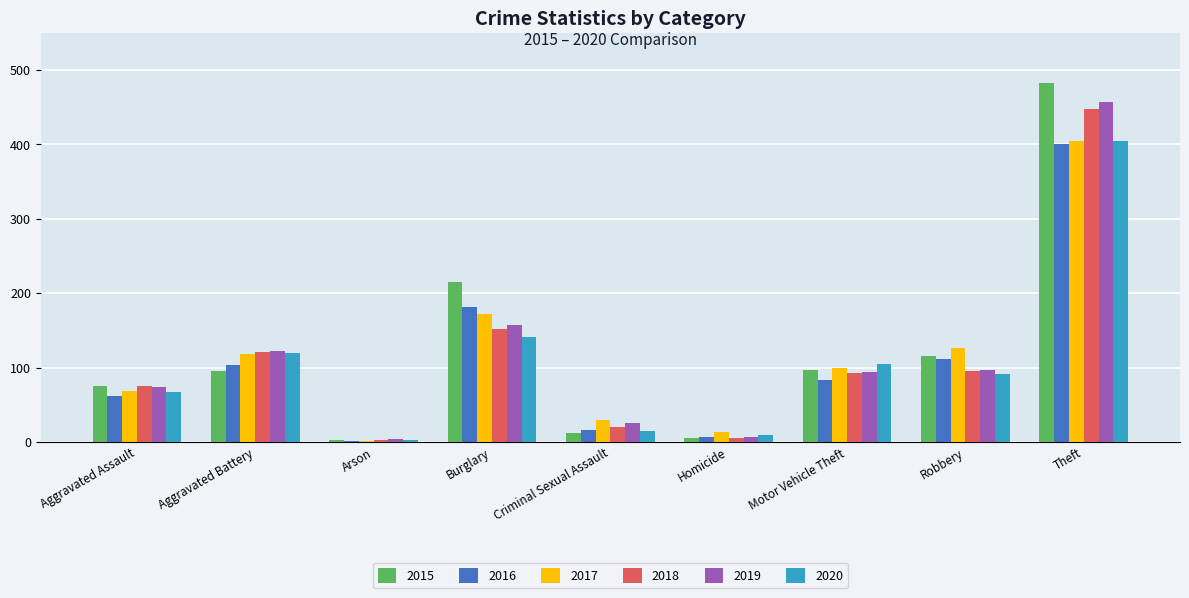

What is the difference between the 2019 values at Aggravated Battery and Theft?

335